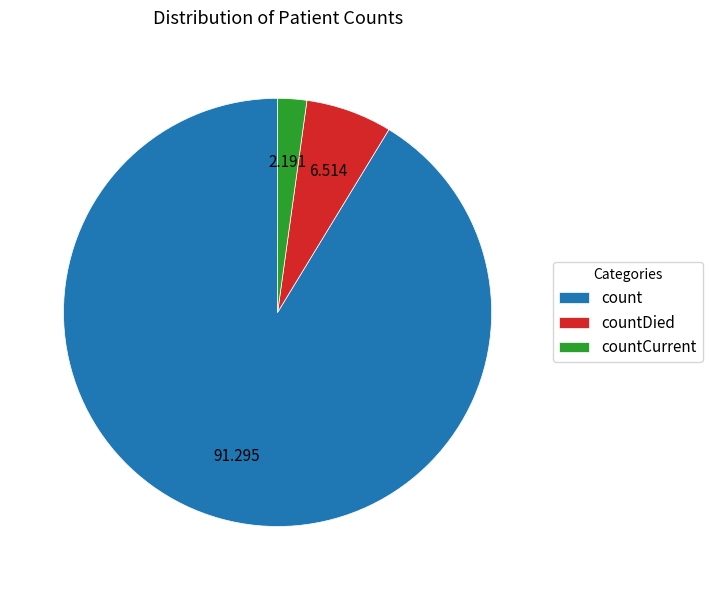

How many segments does this pie chart have?

3